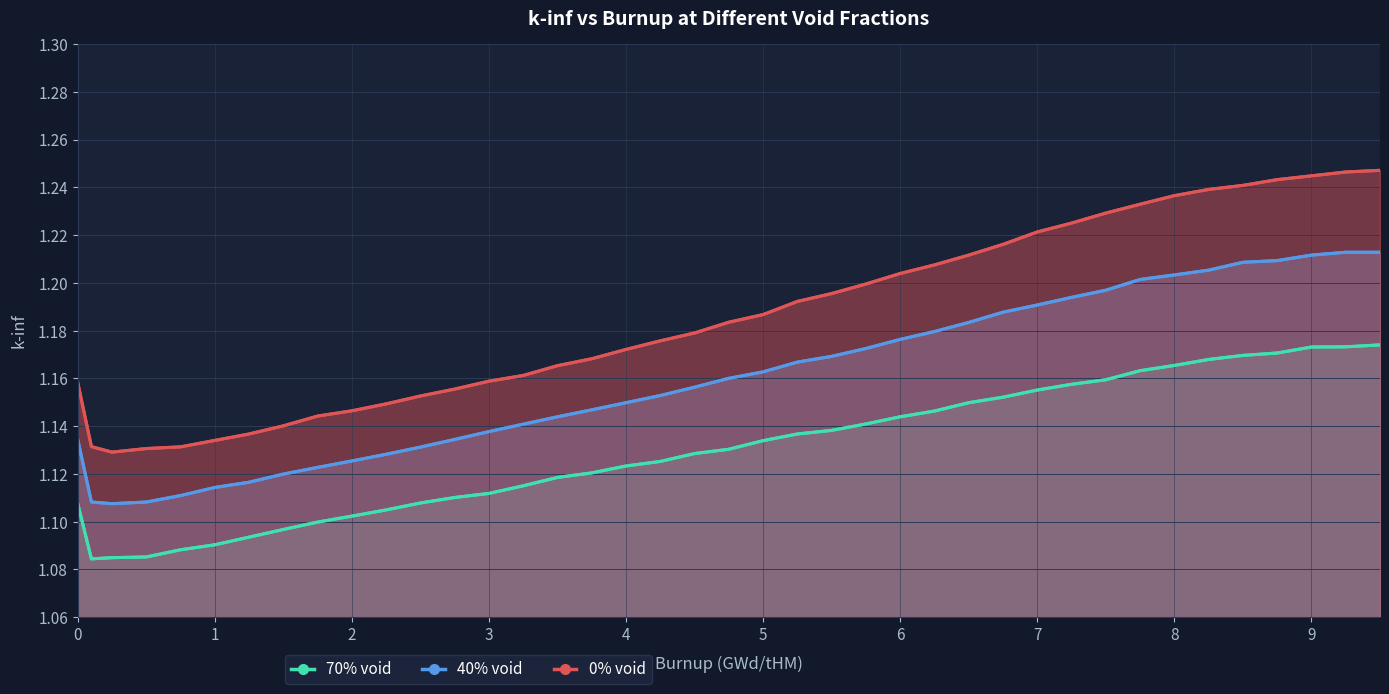

True or false: 0% void and 70% void cross at least once.

False